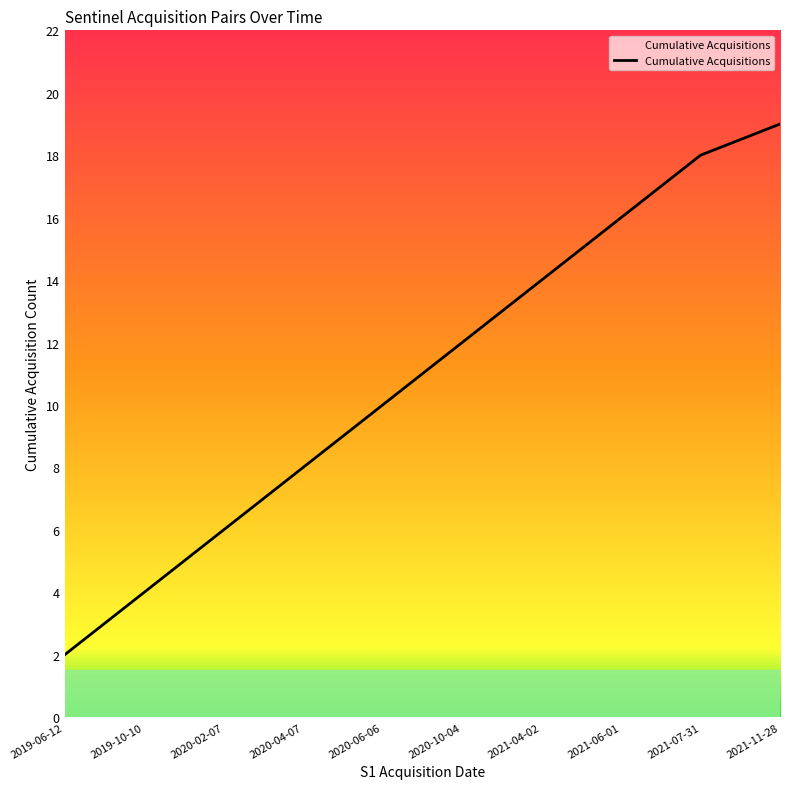

What is the smallest value displayed?

2